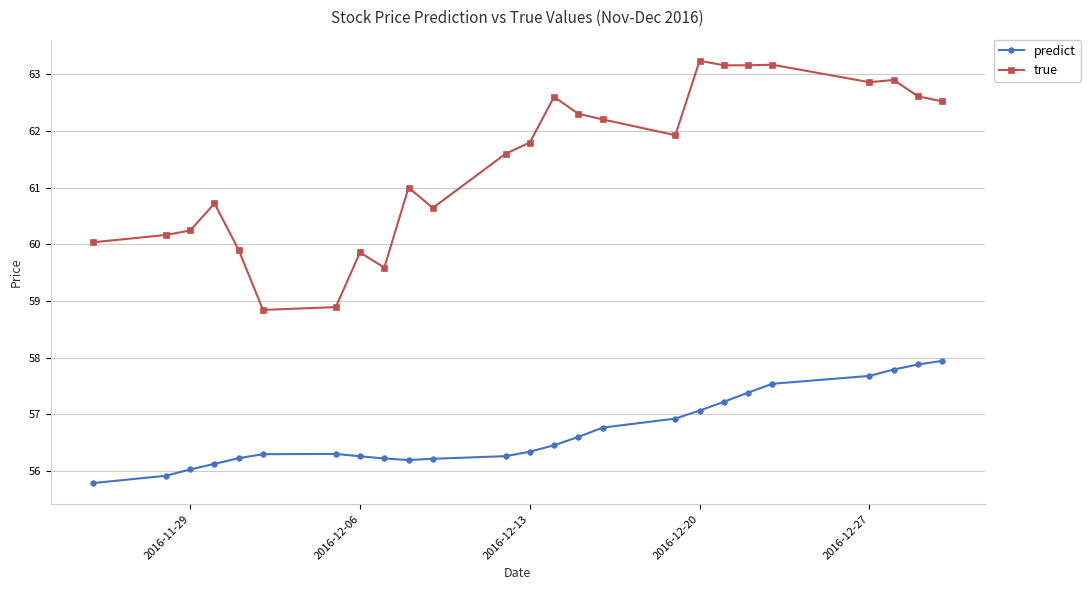

What is the value of the true point at the 9th from the left?

59.6